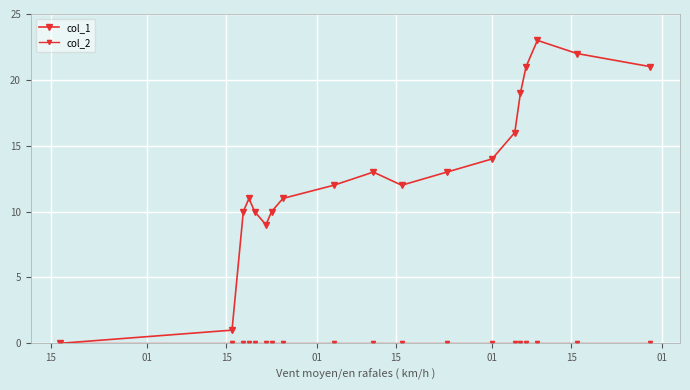

Count the number of categories in the chart.

19